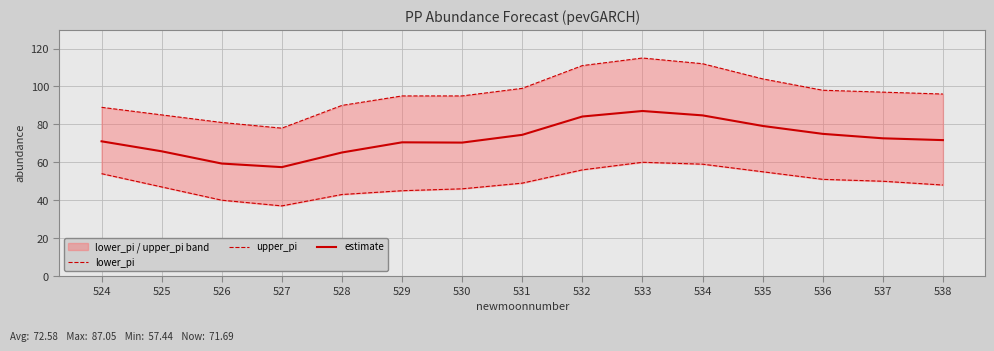

Which series has the largest range (max minus min)?

upper_pi